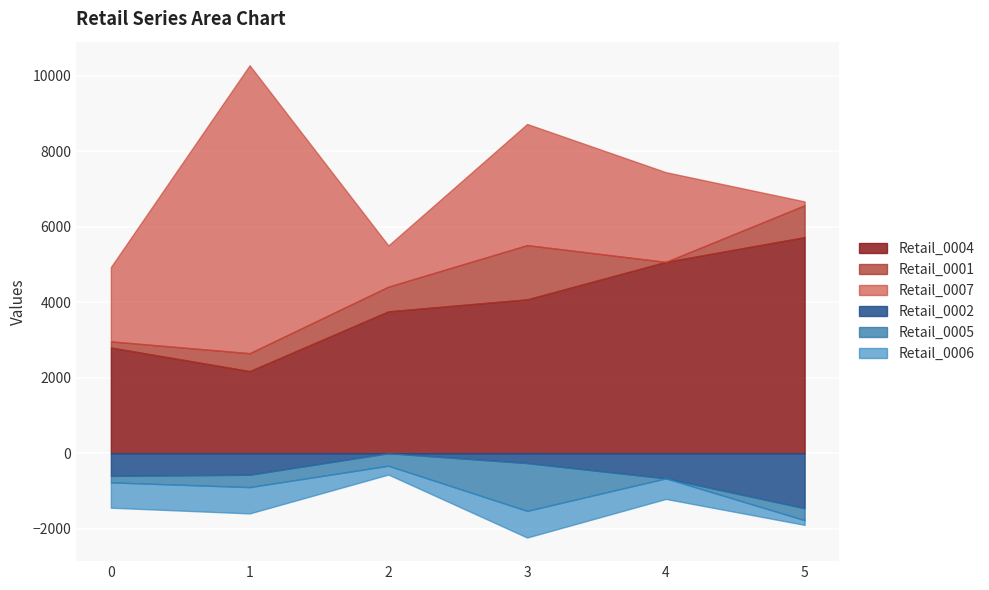

Does the chart display data point markers on the line(s)?

No